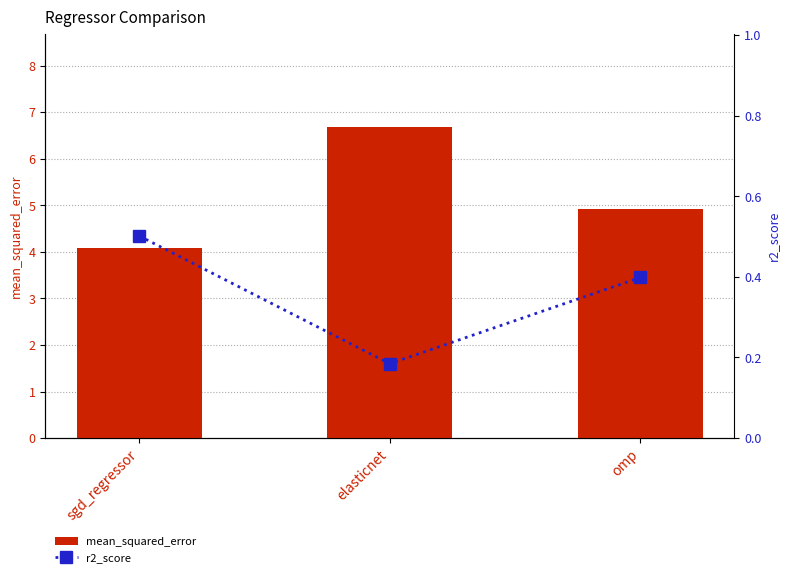

What is the value of the mean_squared_error bar at the 2nd from the left?

6.7